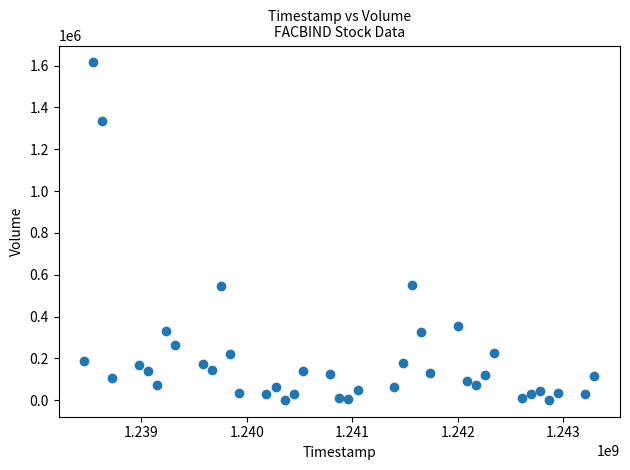

What is the range of Y values (max minus min)?

1613200